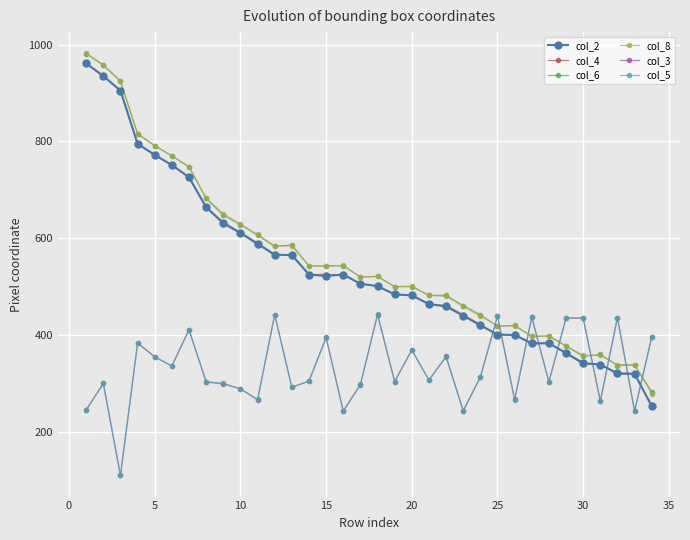

True or false: col_5 has more than 1 points higher than both neighbors.

True